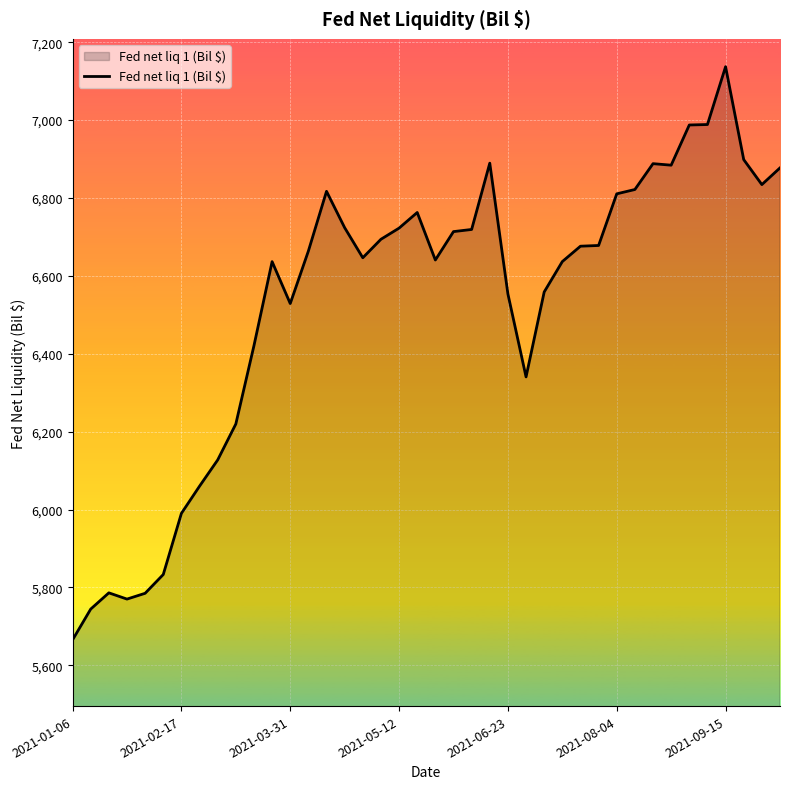

What is the difference between the maximum and minimum values?

1471.6